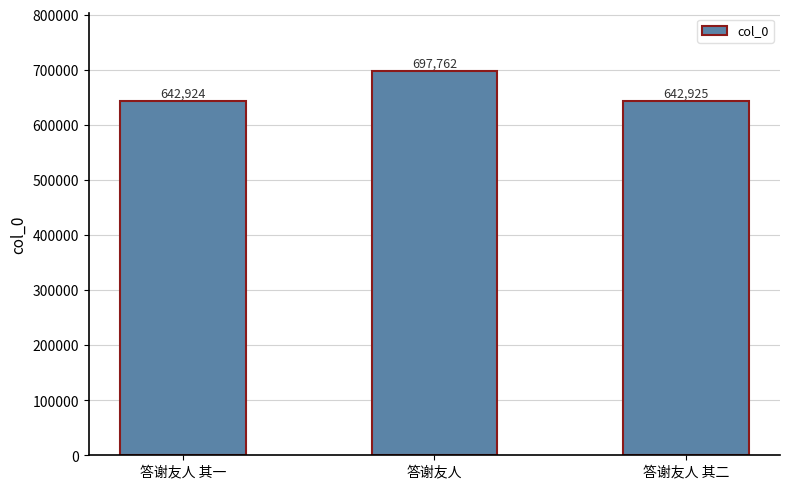

How many bars are there in total?

3